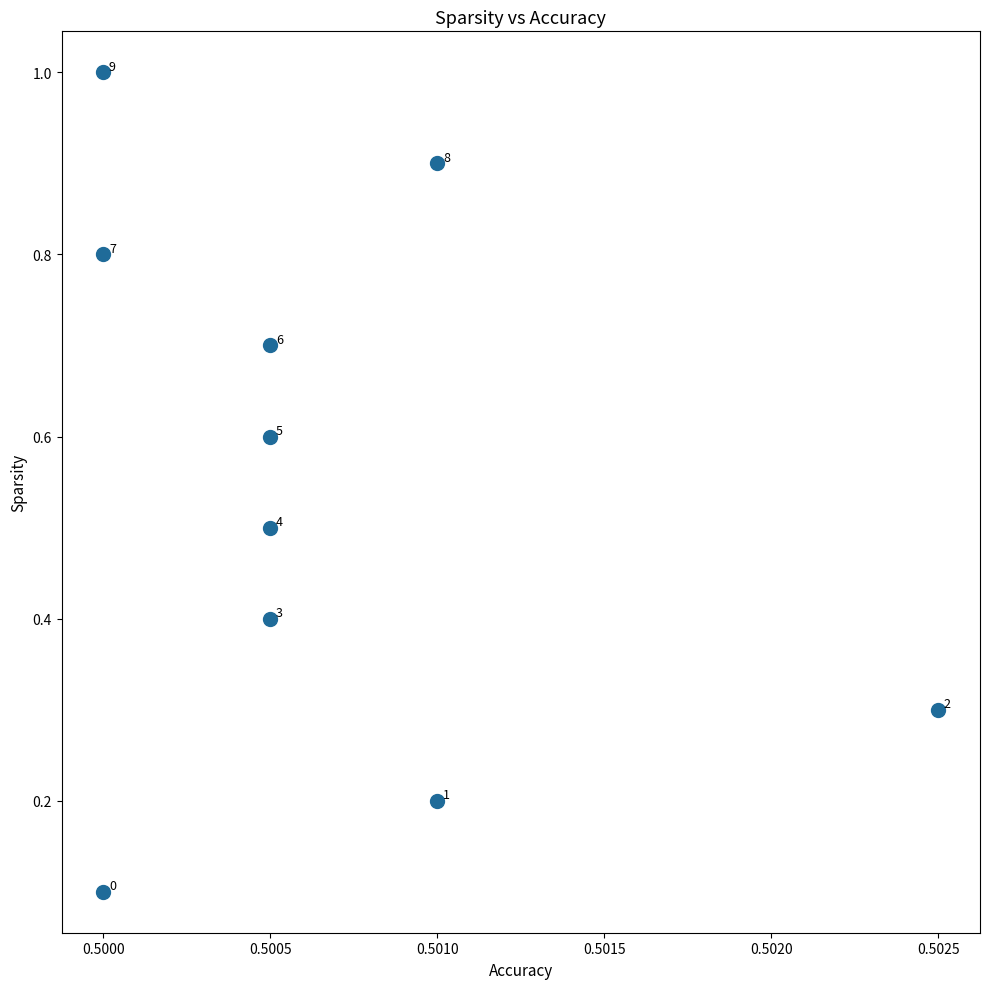

What is the range of Y values (max minus min)?

0.9